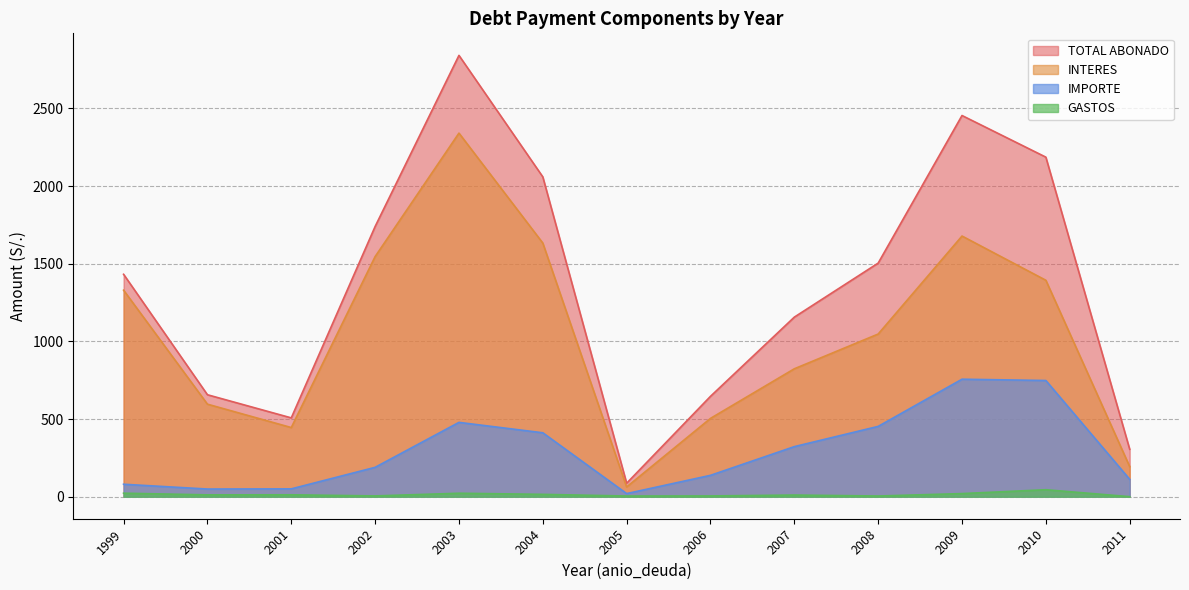

The value of IMPORTE at 2000 is 49.1. True or false?

True